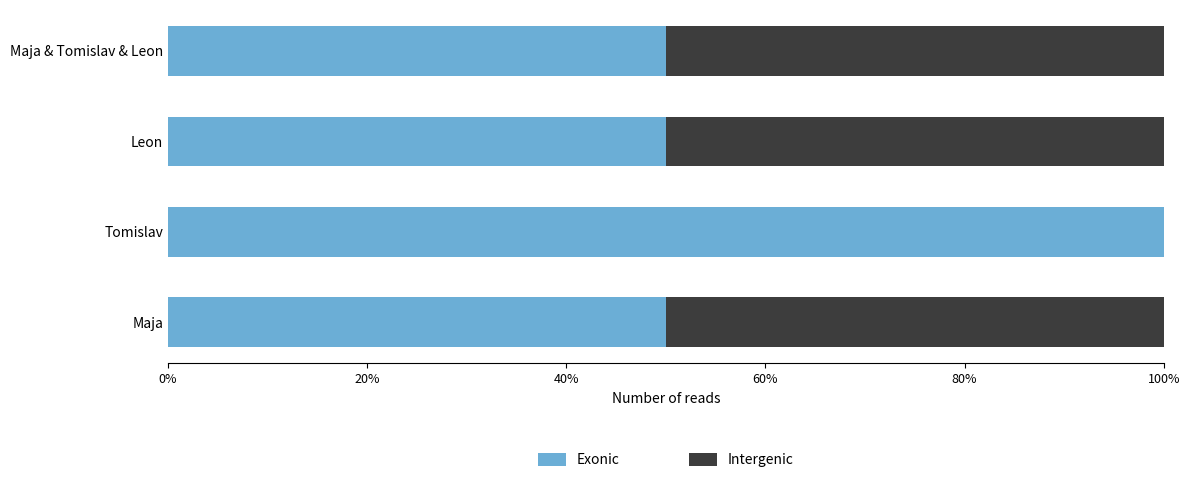

What are all the series names shown in the legend?

Exonic, Intergenic